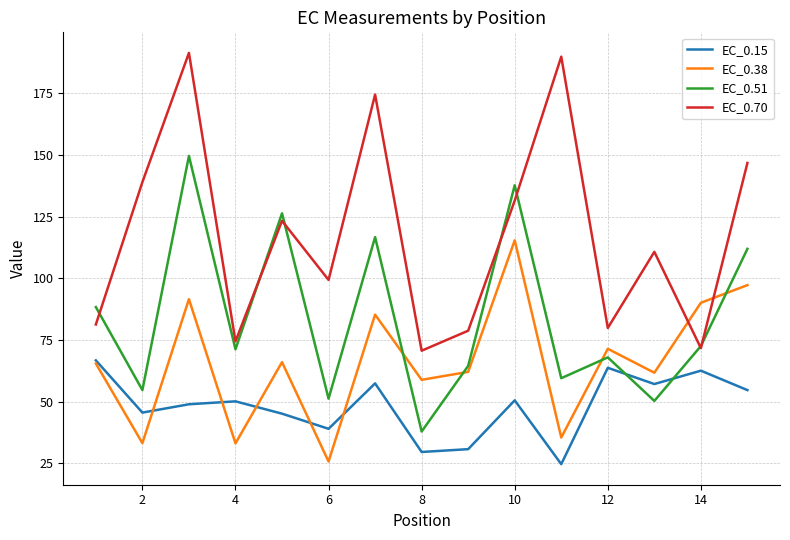

List the series in order of their peak value, highest first.

EC_0.70, EC_0.51, EC_0.38, EC_0.15